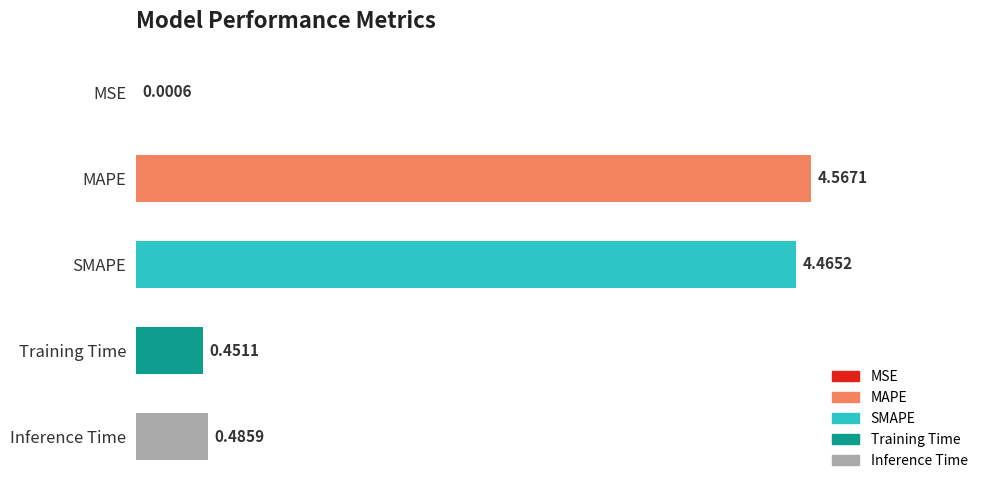

Which label corresponds to the largest value in the chart?

MAPE